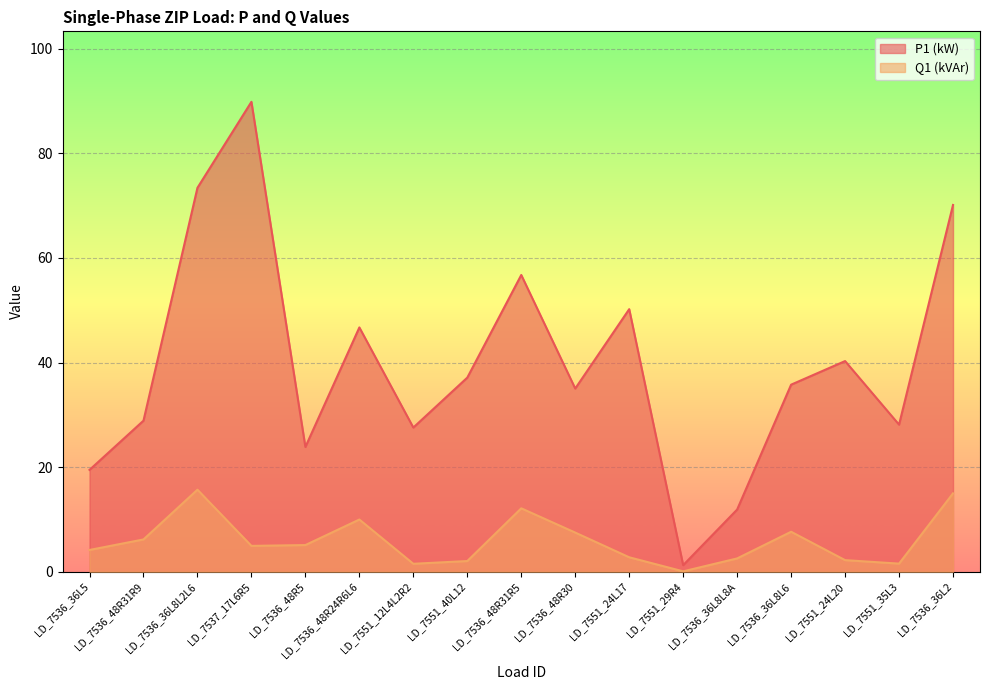

What is the approximate value of P1 (kW) at LD_7551_24L20?

40.3